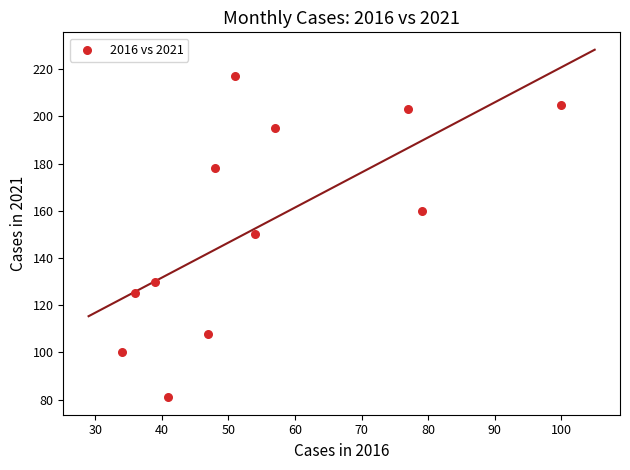

What is the range of X values (max minus min)?

66